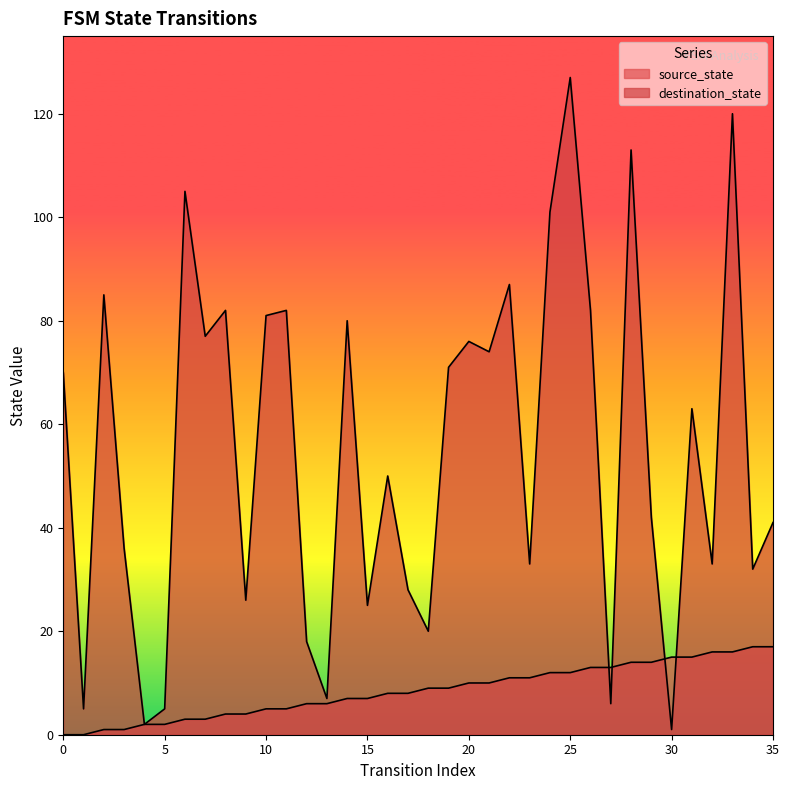

What is the minimum value for destination_state?

1